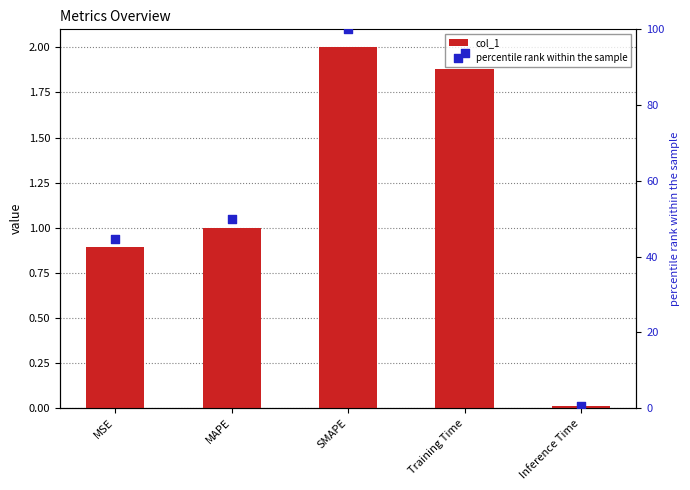

Which series reaches the minimum Y coordinate?

col_1